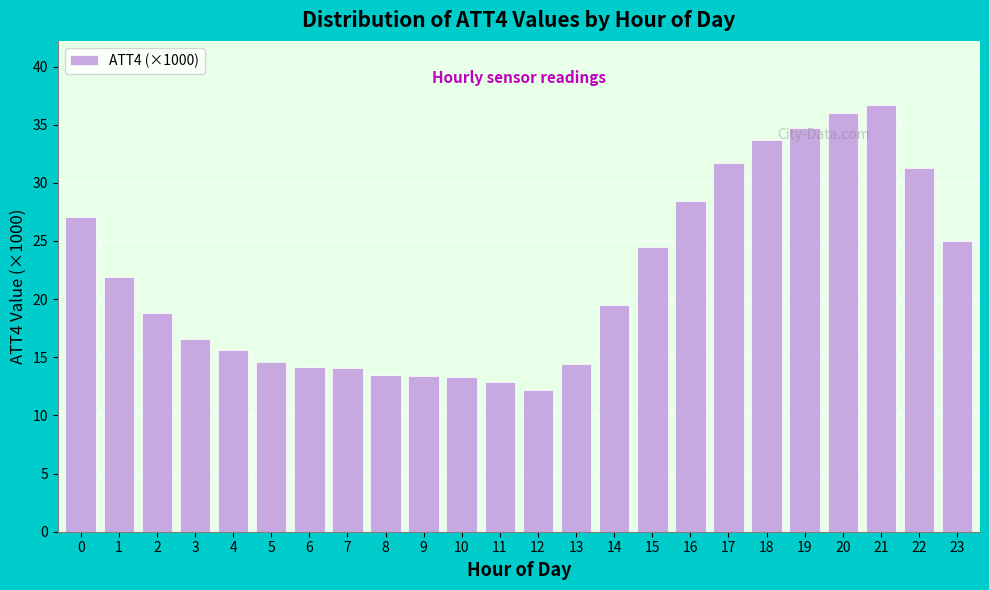

What is the value of the 3rd bar from the left?

18.8